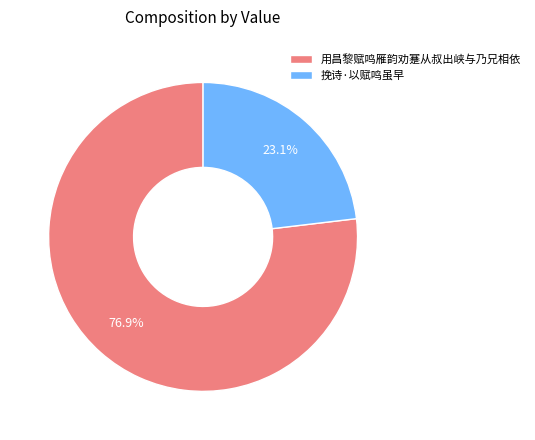

Rank the categories by value from lowest to highest.

挽诗·以赋鸣虽早, 用昌黎赋鸣雁韵劝蹇从叔出峡与乃兄相依